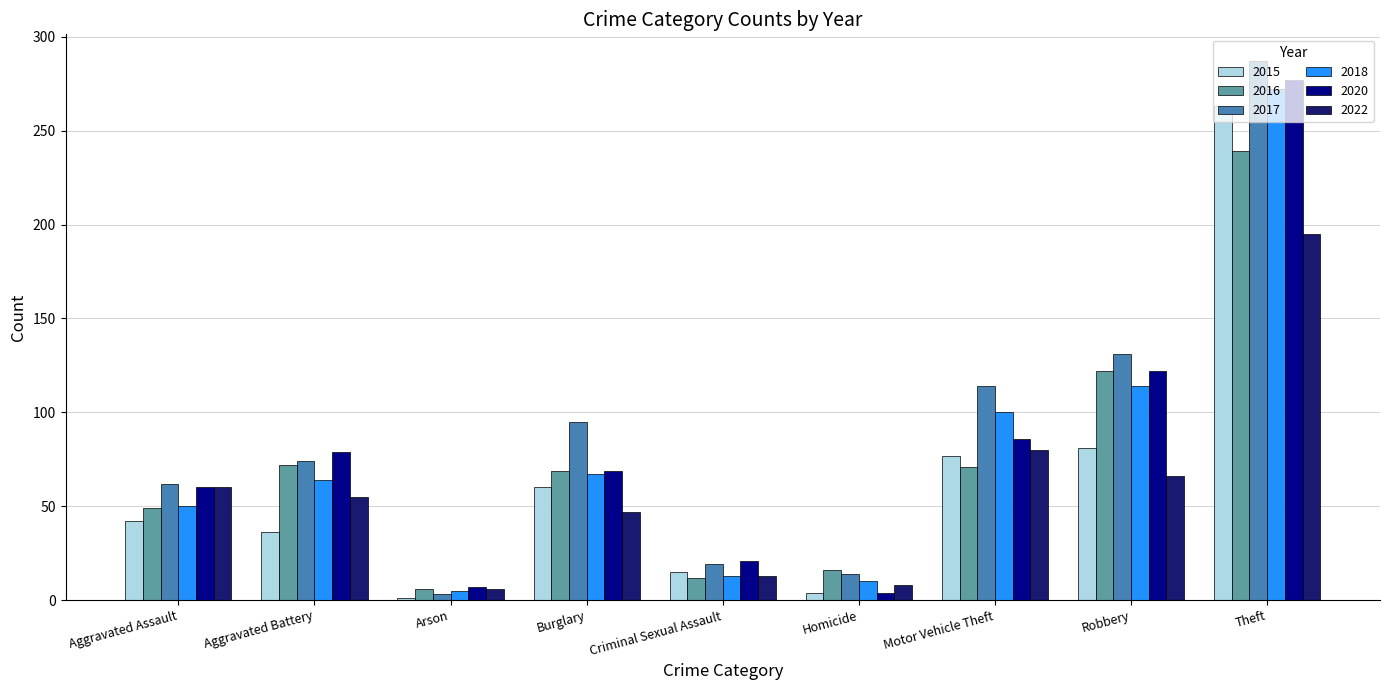

Which series has the largest total across all categories?

2017